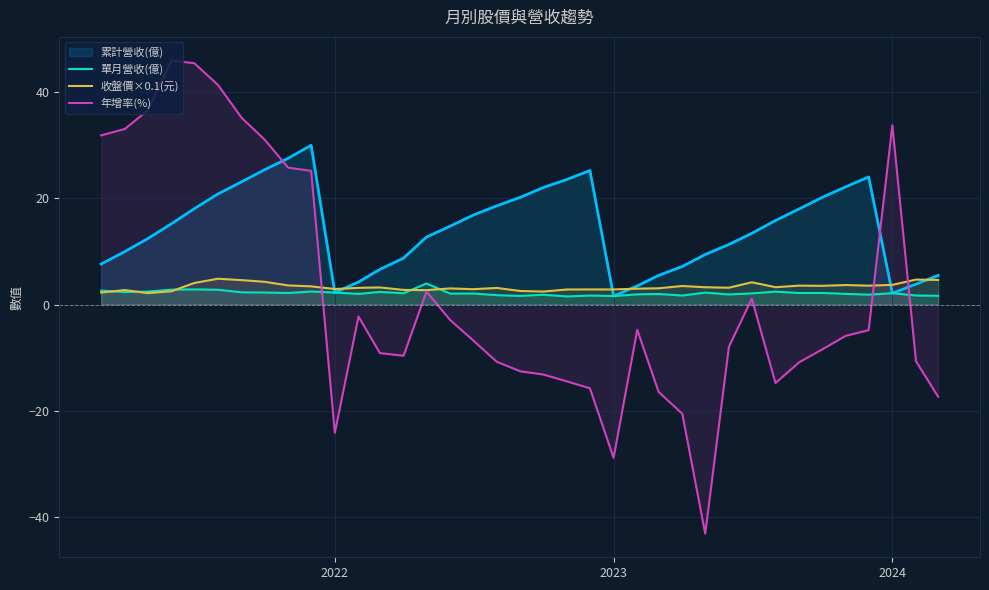

How many intersections are there between 年增率(%) and 收盤價×0.1(元)?

3